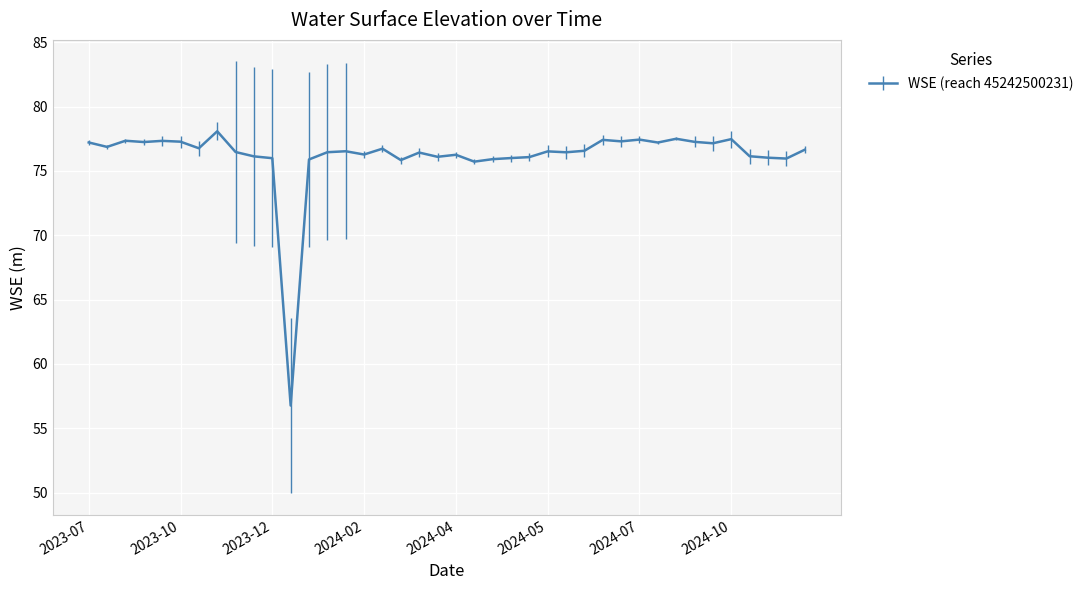

What is the maximum value shown in the chart?

78.1